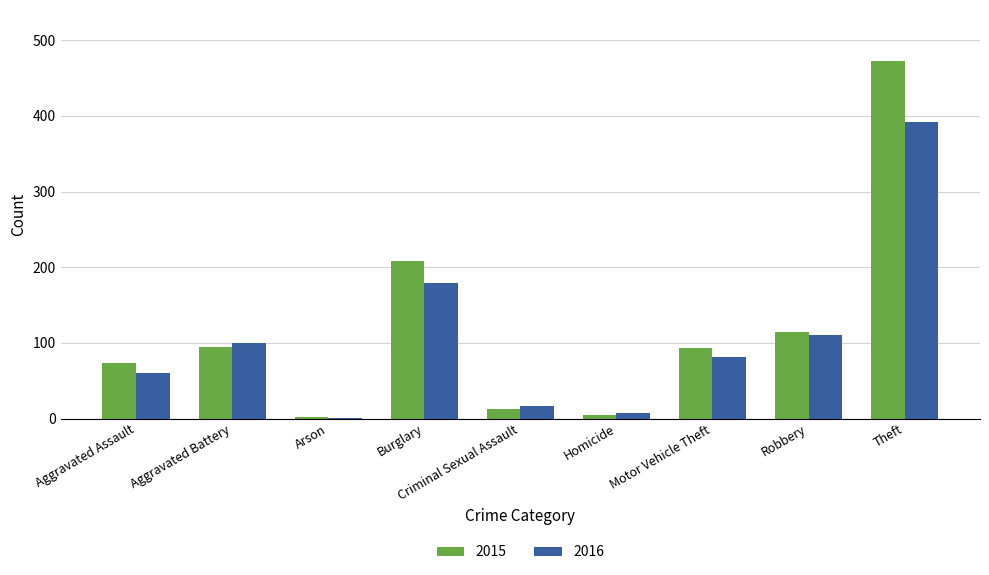

At which category does the chart reach its peak across all series?

Theft